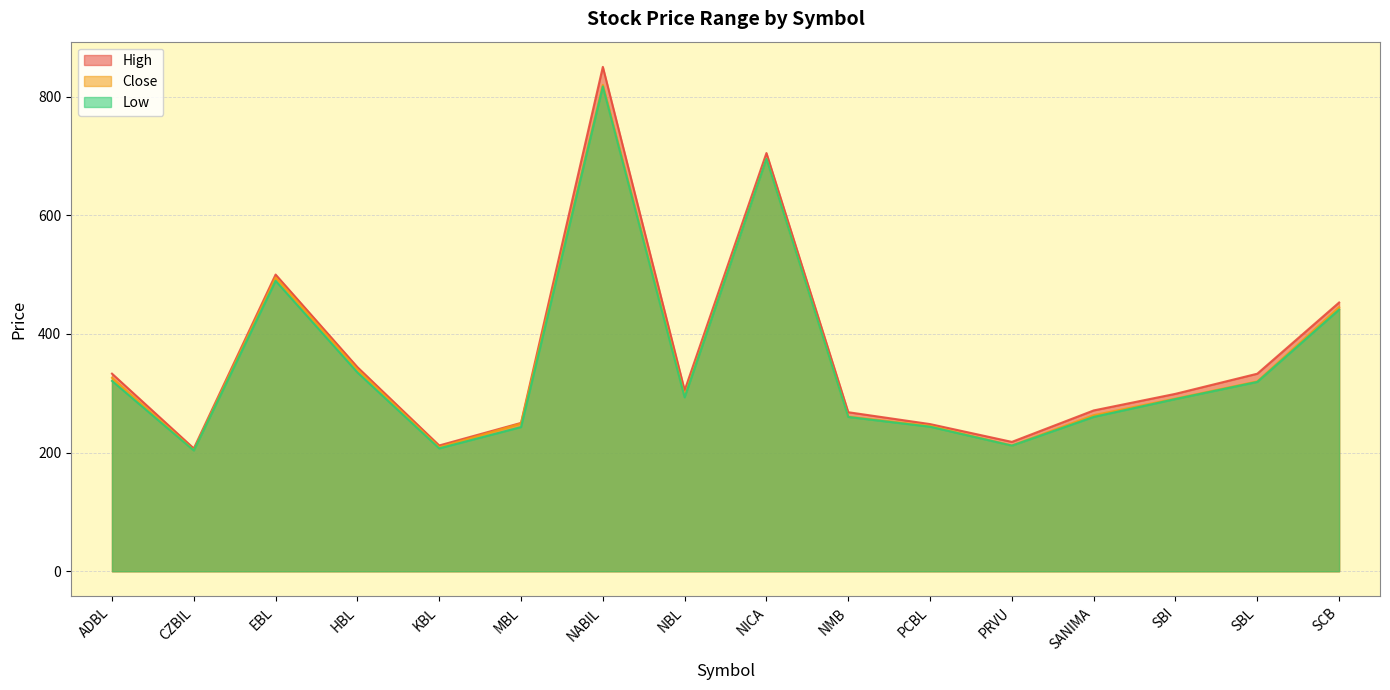

True or false: High and Low cross at least once.

False